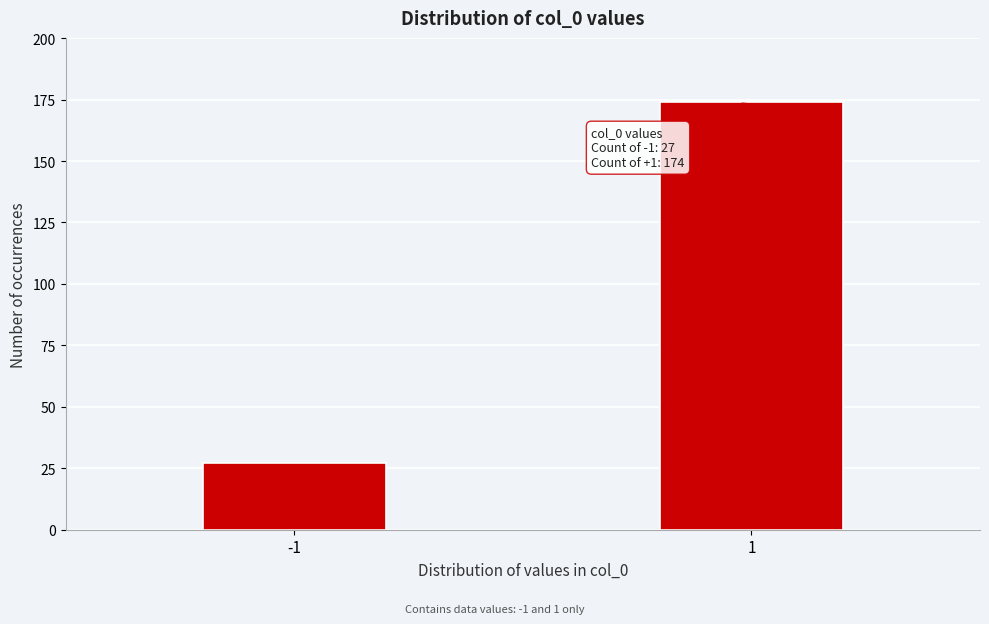

Reading left to right, what are all the values shown in this chart?

27	174